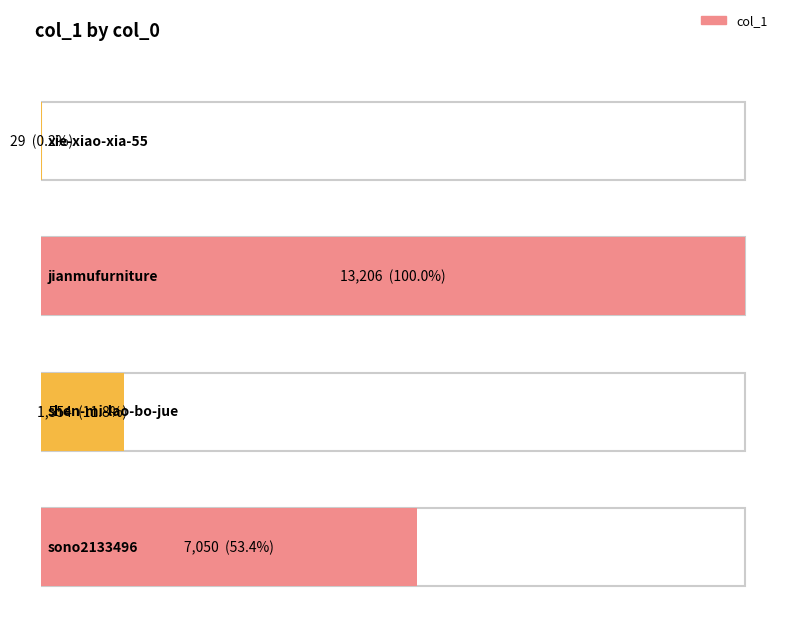

True or false: the data shows 18282 at jianmufurniture.

False